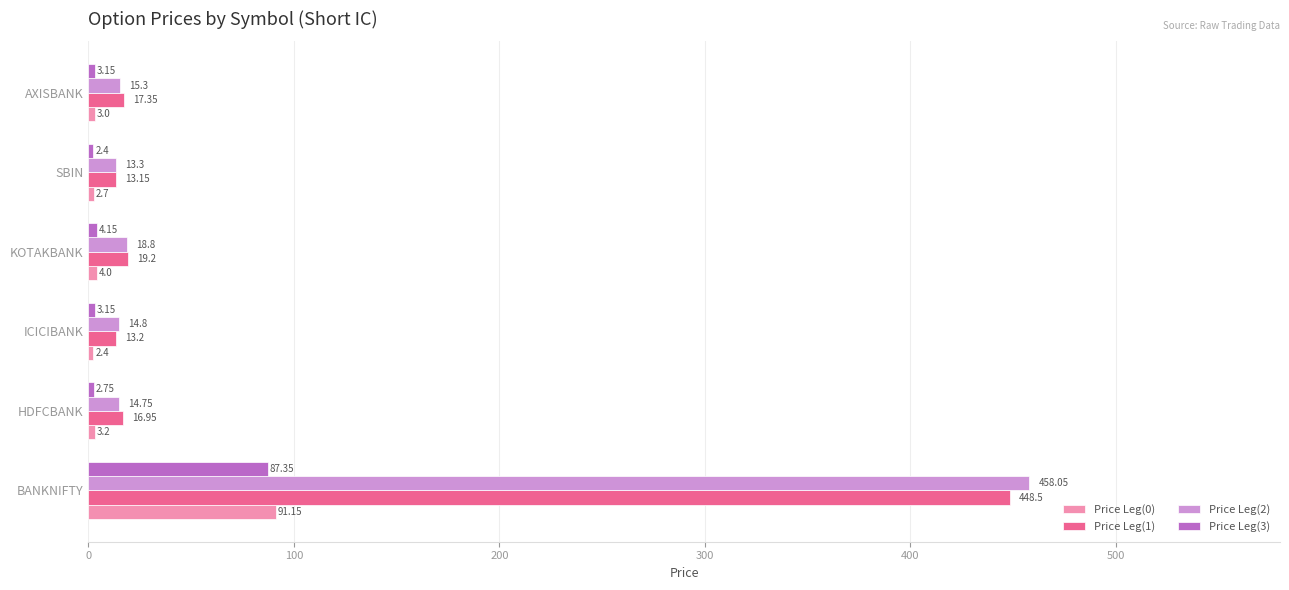

Rank the series at AXISBANK from highest to lowest value.

Price Leg(1), Price Leg(2), Price Leg(3), Price Leg(0)